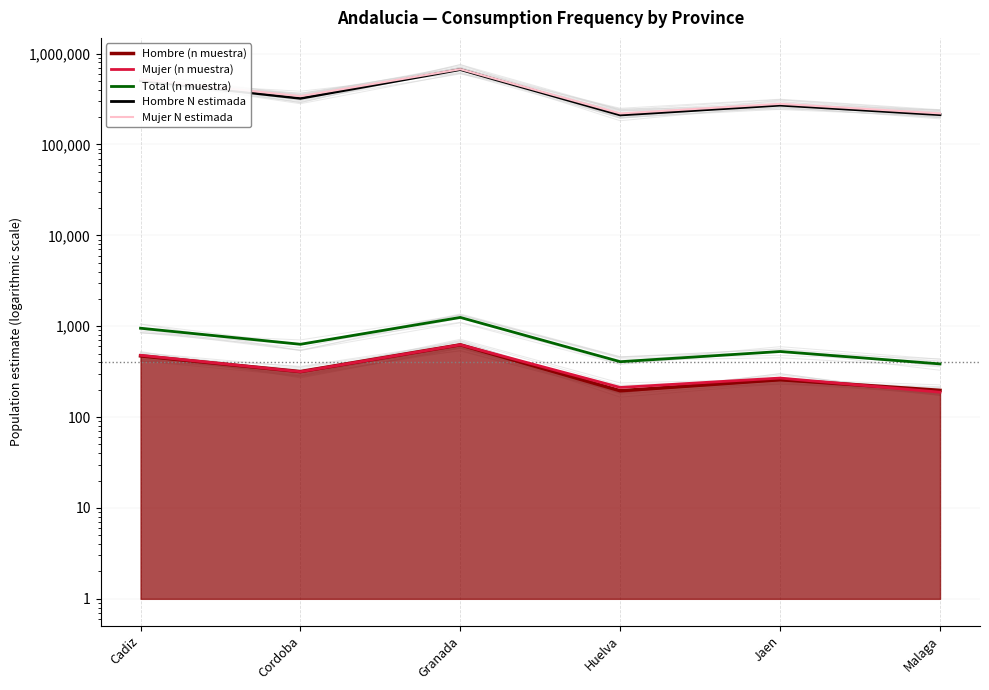

True or false: Mujer N estimada has more than 2 points higher than both neighbors.

False